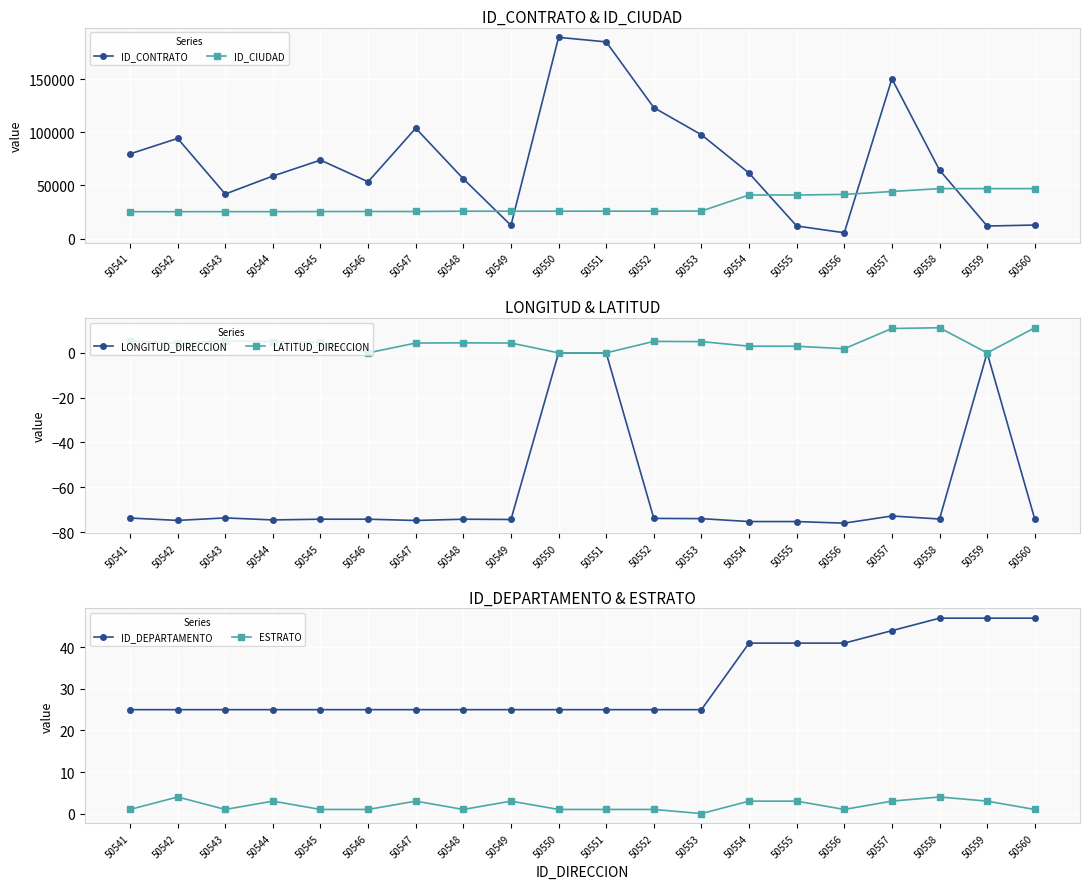

The value of LONGITUD_DIRECCION at 50548 is -35.7. True or false?

False